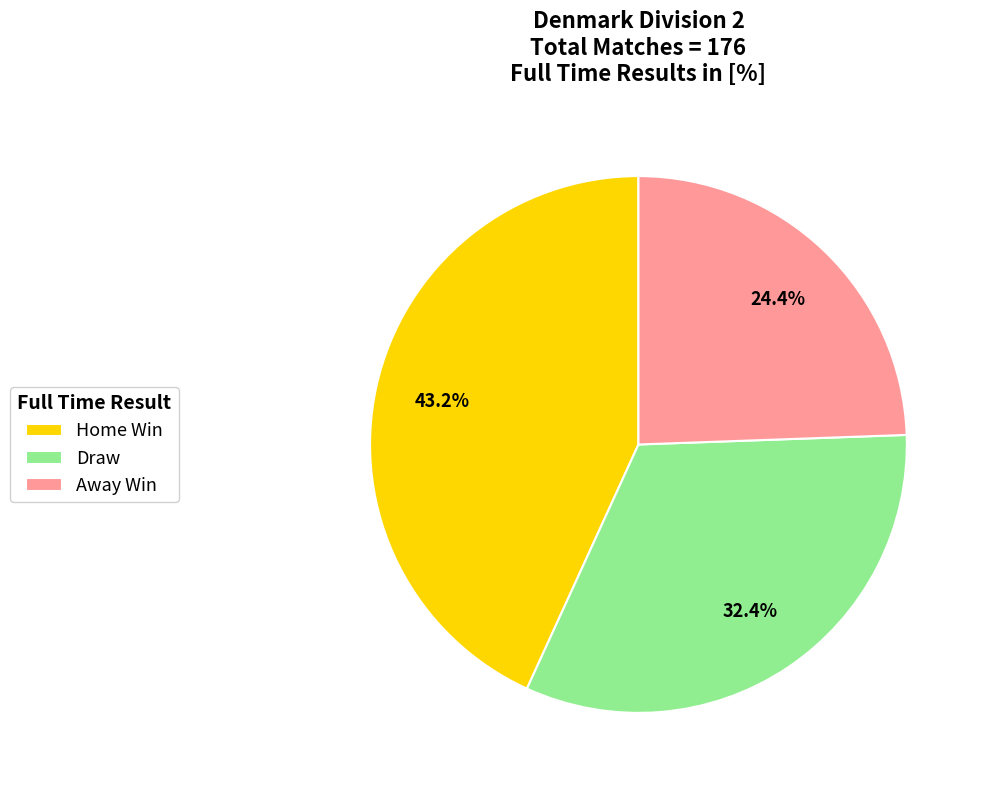

Count the number of slices in the pie.

3